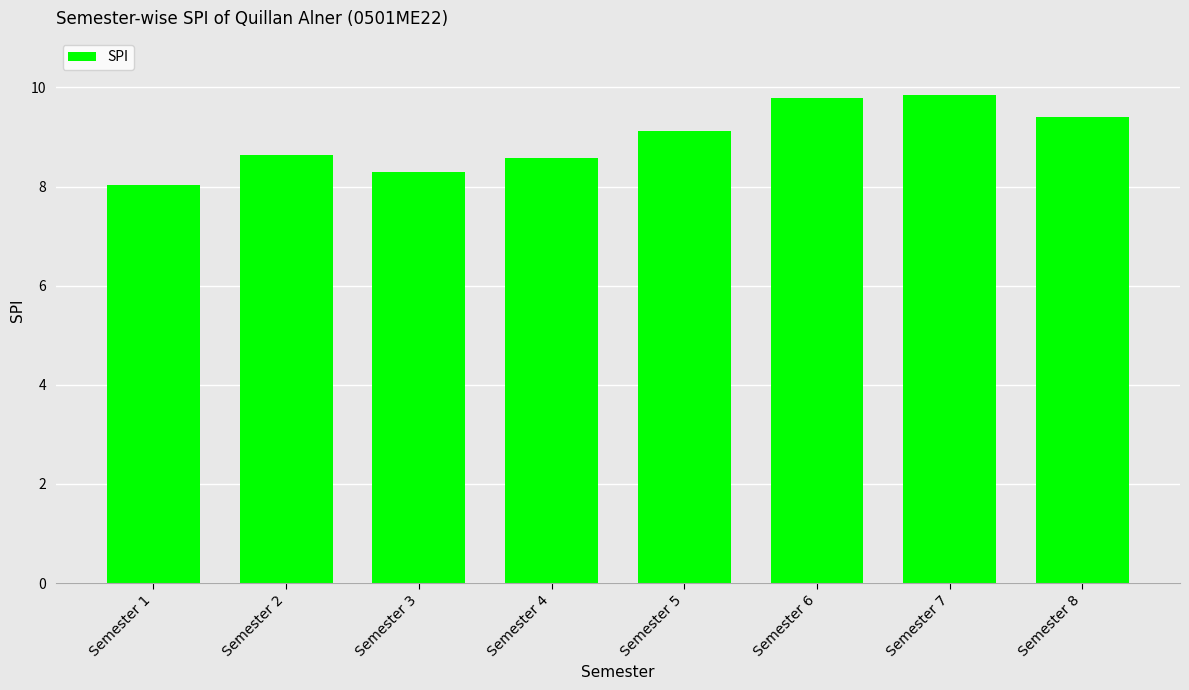

What is the difference between the values at Semester 2 and Semester 5?

0.5